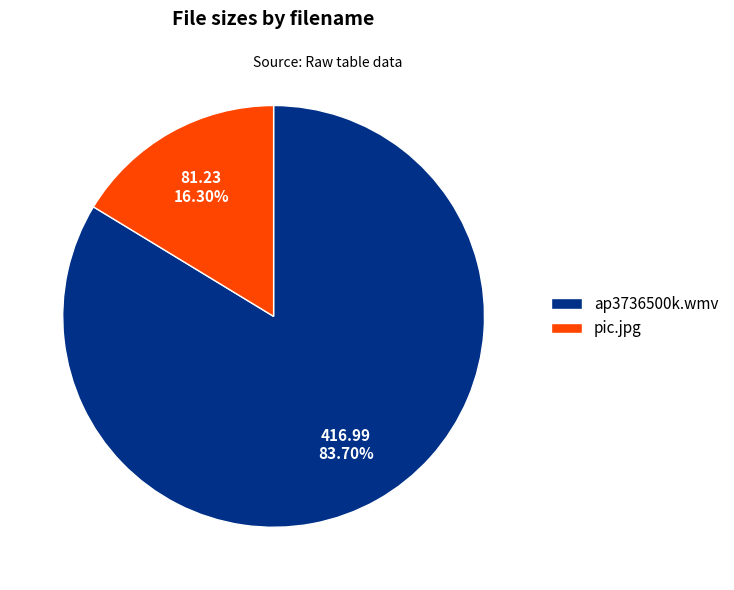

Count the number of slices in the pie.

2